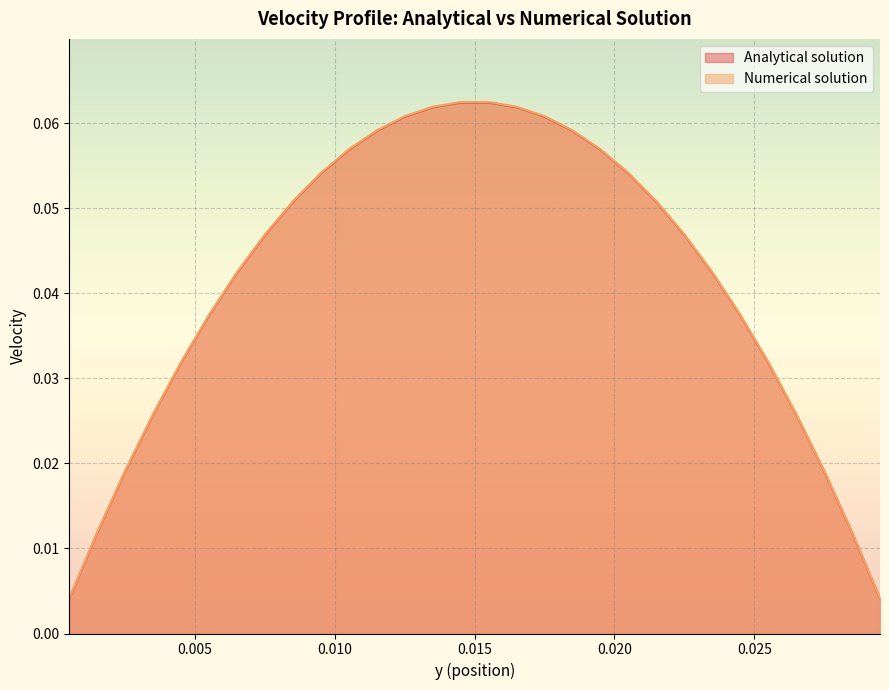

At which label does Analytical solution reach its minimum?

0.0005